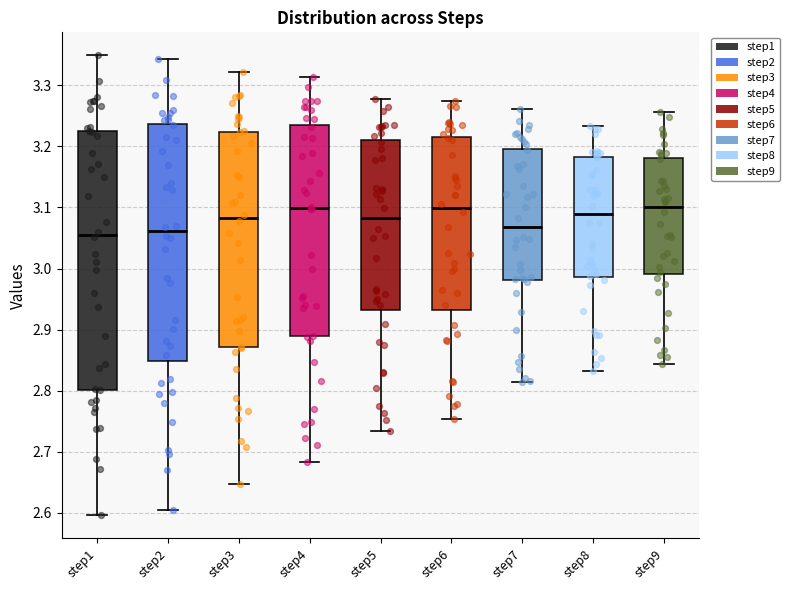

Reading left to right, read every box against the y-axis: the position of its median line, the range the box covers, and the ends of its whiskers. The values are not printed on the chart, so give them approximately, as read against the axis.

step1: median 3.06, box 2.80 to 3.23, whiskers 2.60 to 3.35
step2: median 3.06, box 2.85 to 3.24, whiskers 2.61 to 3.34
step3: median 3.08, box 2.87 to 3.22, whiskers 2.65 to 3.32
step4: median 3.10, box 2.89 to 3.24, whiskers 2.68 to 3.31
step5: median 3.08, box 2.93 to 3.21, whiskers 2.73 to 3.28
step6: median 3.10, box 2.93 to 3.22, whiskers 2.75 to 3.27
step7: median 3.07, box 2.98 to 3.20, whiskers 2.81 to 3.26
step8: median 3.09, box 2.99 to 3.18, whiskers 2.83 to 3.23
step9: median 3.10, box 2.99 to 3.18, whiskers 2.84 to 3.26